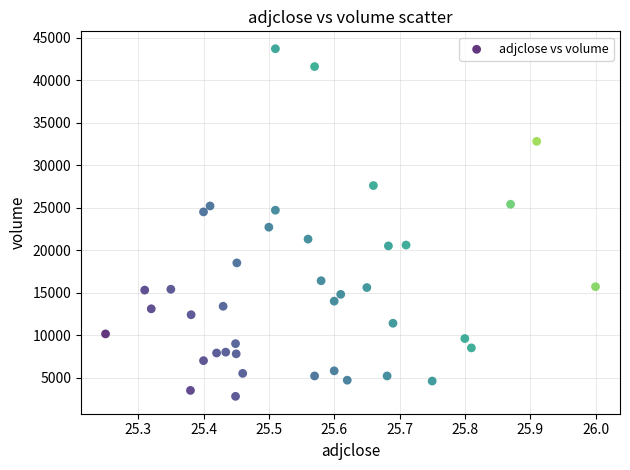

What is the range of Y values (max minus min)?

40900